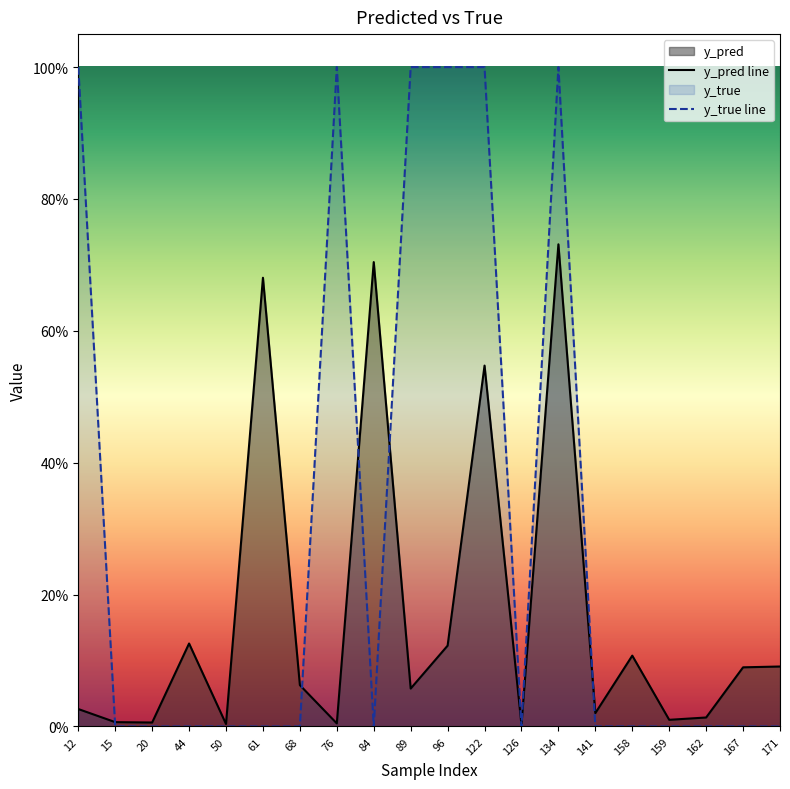

Reading right to left, list all the values displayed in this chart.

y_pred: 171=0.1	167=0.1	162=0.0	159=0.0	158=0.1	141=0.0	134=0.7	126=0.0	122=0.5	96=0.1	89=0.1	84=0.7	76=0.0	68=0.1	61=0.7	50=0.0	44=0.1	20=0.0	15=0.0	12=0.0
y_true: 171=0.0	167=0.0	162=0.0	159=0.0	158=0.0	141=0.0	134=1.0	126=0.0	122=1.0	96=1.0	89=1.0	84=0.0	76=1.0	68=0.0	61=0.0	50=0.0	44=0.0	20=0.0	15=0.0	12=1.0